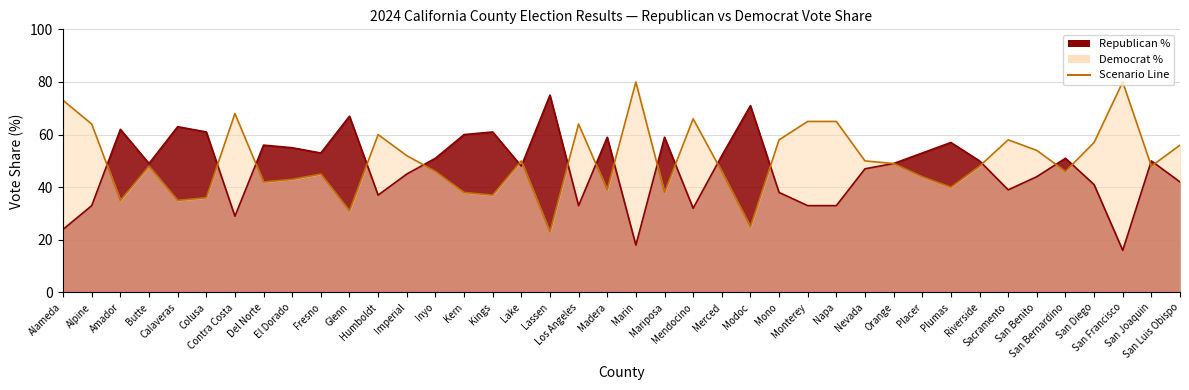

True or false: percent_republicans has more than 2 interior local peaks.

True